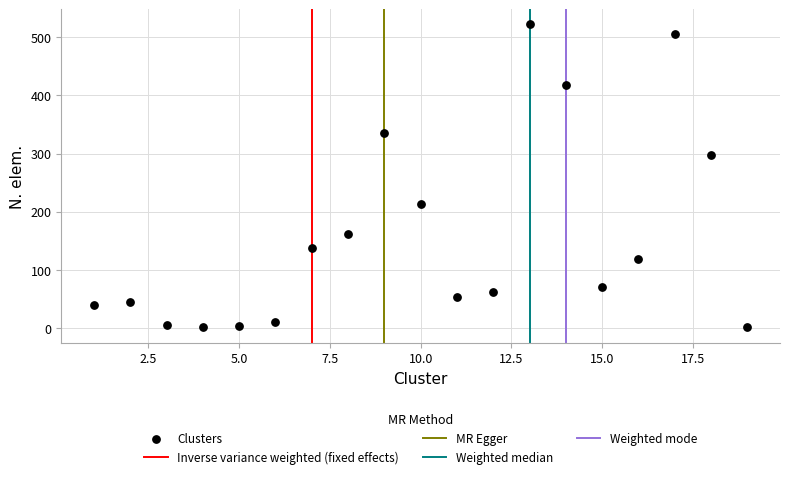

What Y value in the scatter plot is closest to 261?

297